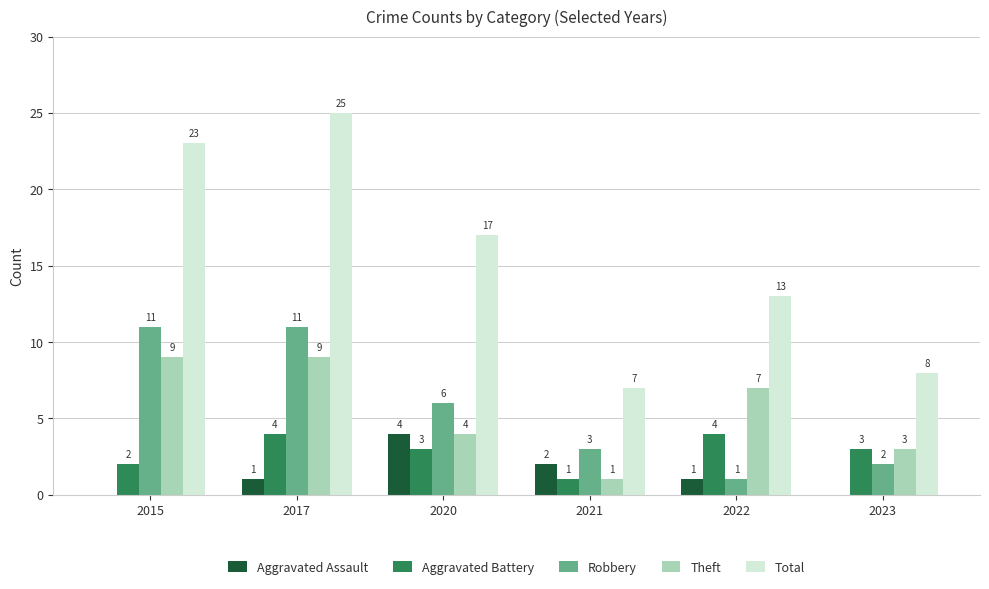

What is the sum of all Theft values?

33